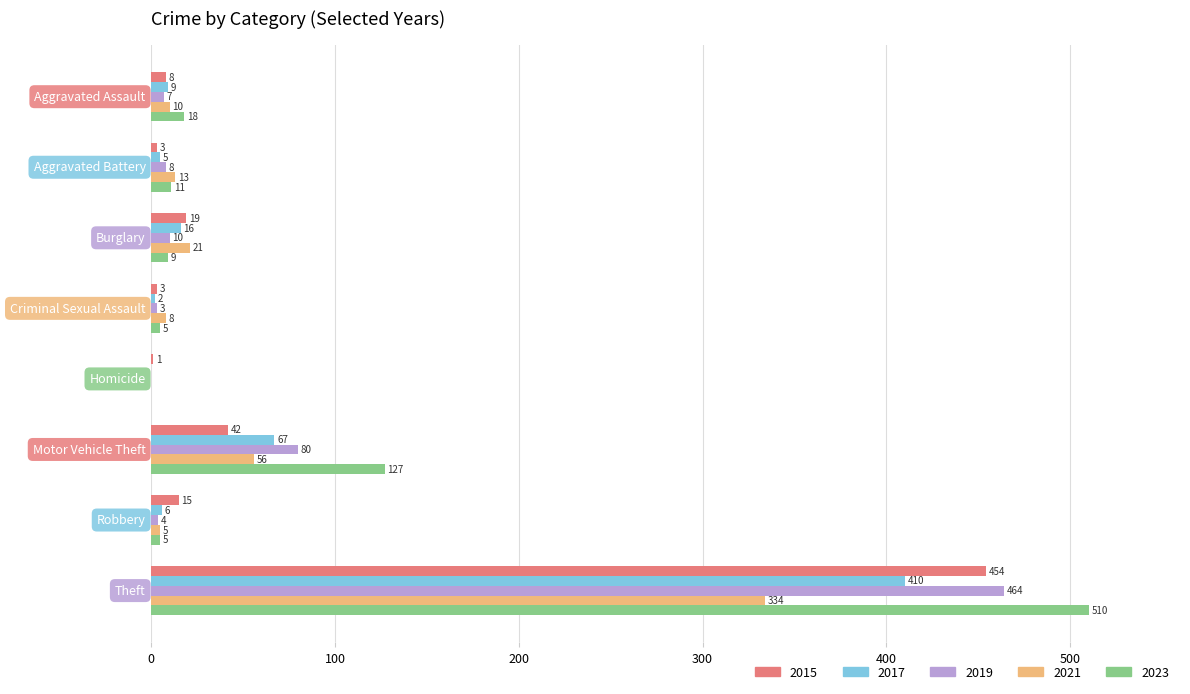

How many categories are shown in the chart?

8